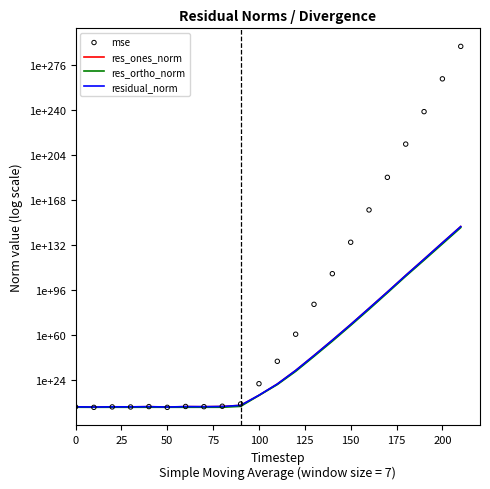

Is the value of residual_norm at 225 greater than the value of mse at 18?

No